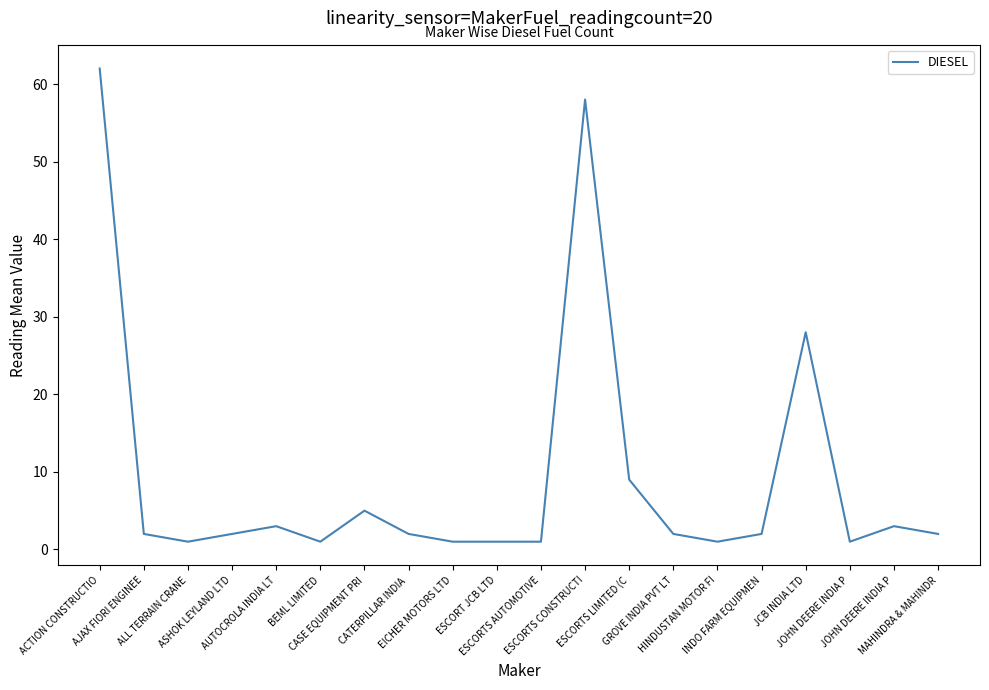

How many lines are shown in the chart?

1